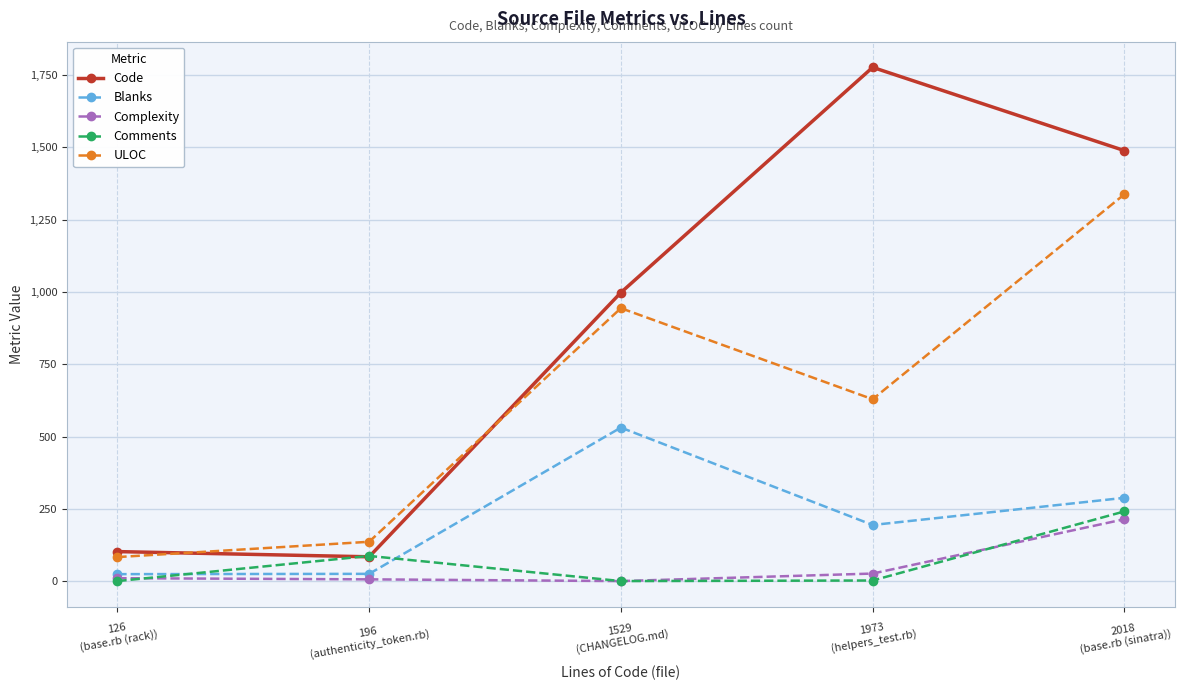

How many lines are shown in the chart?

5